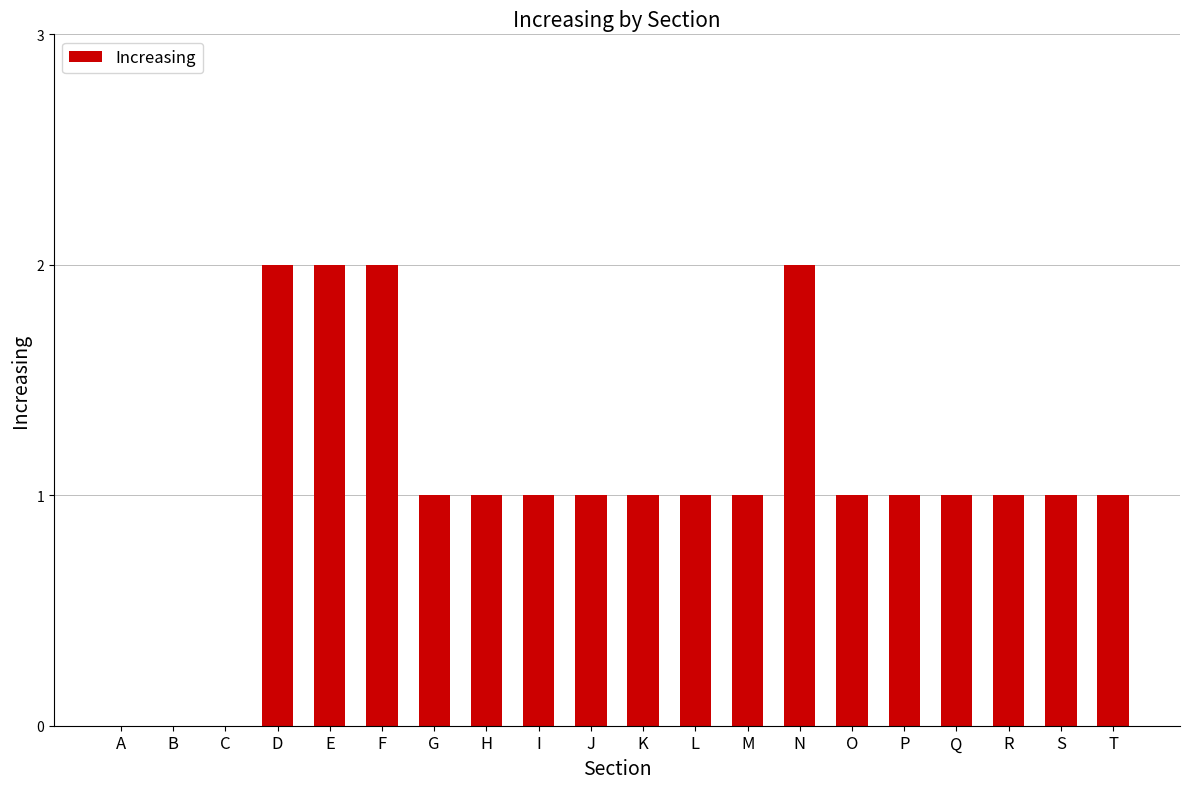

Which has a higher value, Q or B?

Q